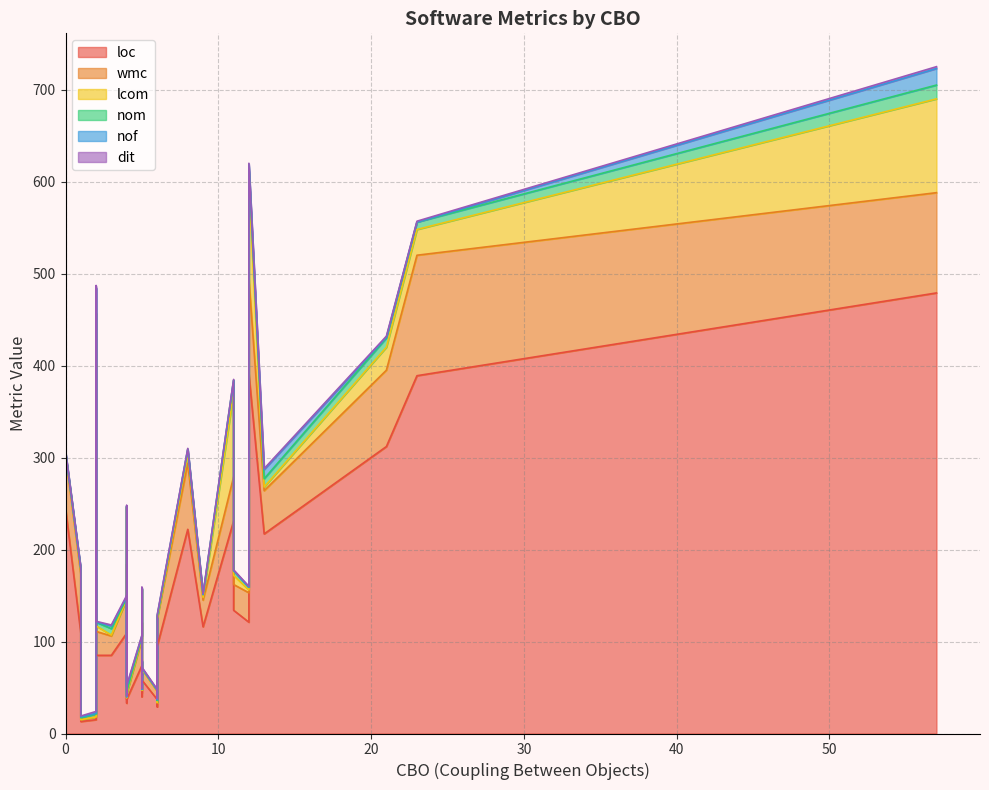

Reading right to left, transcribe all the data shown in this chart.

loc: 63	13	37	60	54	184	55	217	37	222	38	41	40	312	121	38	47	391	15	121	40	389	134	134	29	109	245	109	33	43	231	74	44	58	116	85	85	479	98	95
wmc: 15	2	6	9	8	62	19	47	9	72	9	6	8	83	36	15	8	103	3	32	7	131	38	28	4	37	58	64	6	12	48	29	6	12	29	26	21	109	28	30
lcom: 0	0	0	12	0	0	0	4	0	10	12	3	0	25	0	0	0	106	0	3	0	28	24	10	1	0	1	3	0	0	91	1	3	0	3	6	1	102	331	0
nom: 1	2	2	9	2	1	1	9	1	5	9	6	2	10	1	3	1	17	3	3	1	8	8	5	2	1	2	3	1	1	14	2	6	1	3	4	7	15	27	2
nof: 0	1	6	4	1	0	0	10	0	0	4	4	1	1	0	2	0	2	1	0	0	0	2	0	1	2	0	0	0	0	0	0	4	0	0	0	3	18	1	1
dit: 1	1	1	2	1	1	1	1	1	1	1	2	1	1	1	1	1	1	2	1	1	1	1	1	1	1	1	1	1	1	1	1	2	1	1	1	1	2	2	1